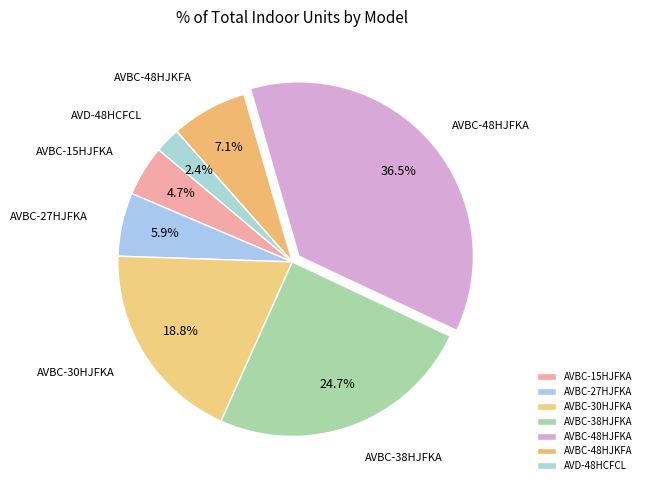

What is the largest slice in the pie chart?

AVBC-48HJFKA